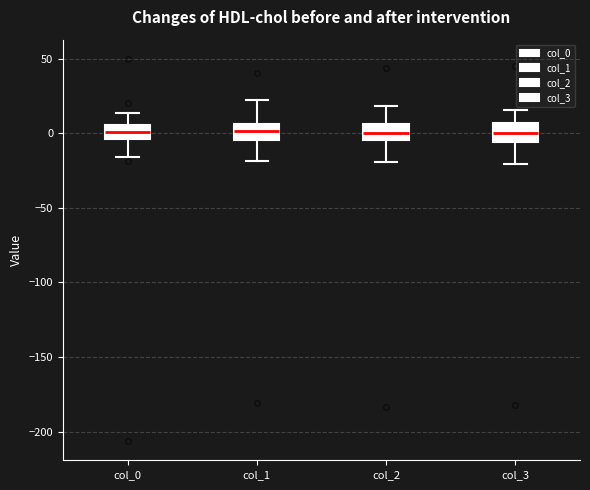

Reading left to right, transcribe this box plot: for each box, give where its median line is, the range the box spans, and where its two whiskers end, as read against the y-axis. The values are not printed on the chart, so give them approximately, as read against the axis.

col_0: median 0, box -5 to 5, whiskers -15 to 15
col_1: median 0, box -5 to 5, whiskers -20 to 20
col_2: median 0, box -5 to 5, whiskers -20 to 20
col_3: median 0, box -5 to 5, whiskers -20 to 15